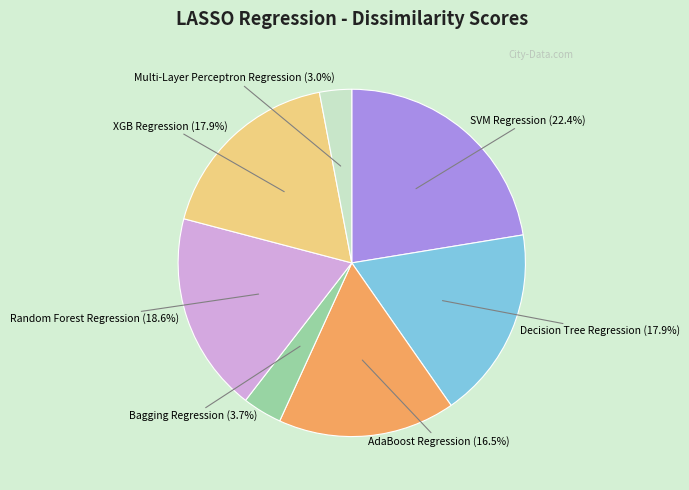

Does any single category account for the majority?

No